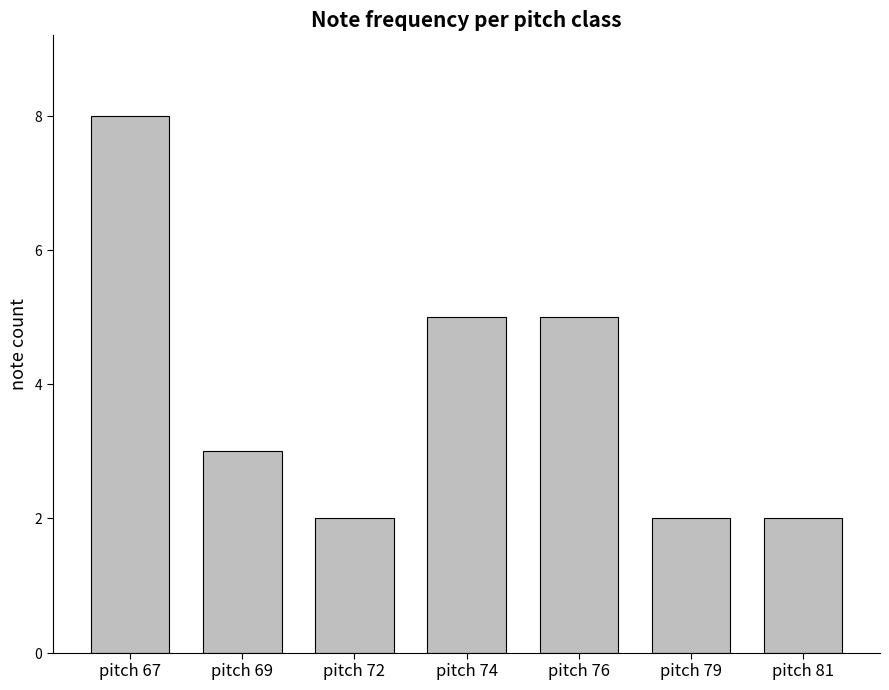

Are the bars horizontal?

No